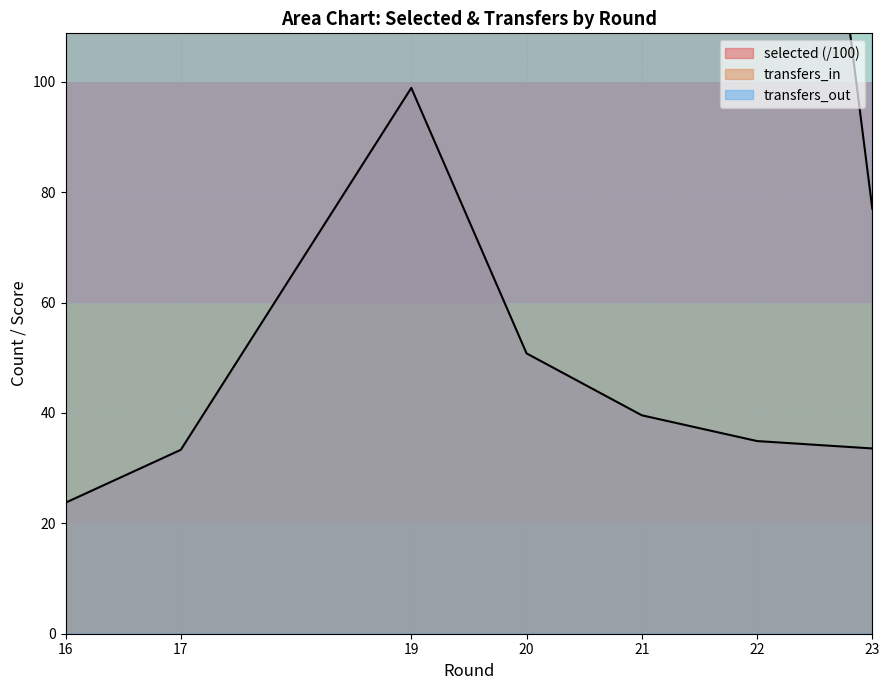

List the labels in order of selected value, largest first.

19, 20, 21, 22, 23, 17, 16